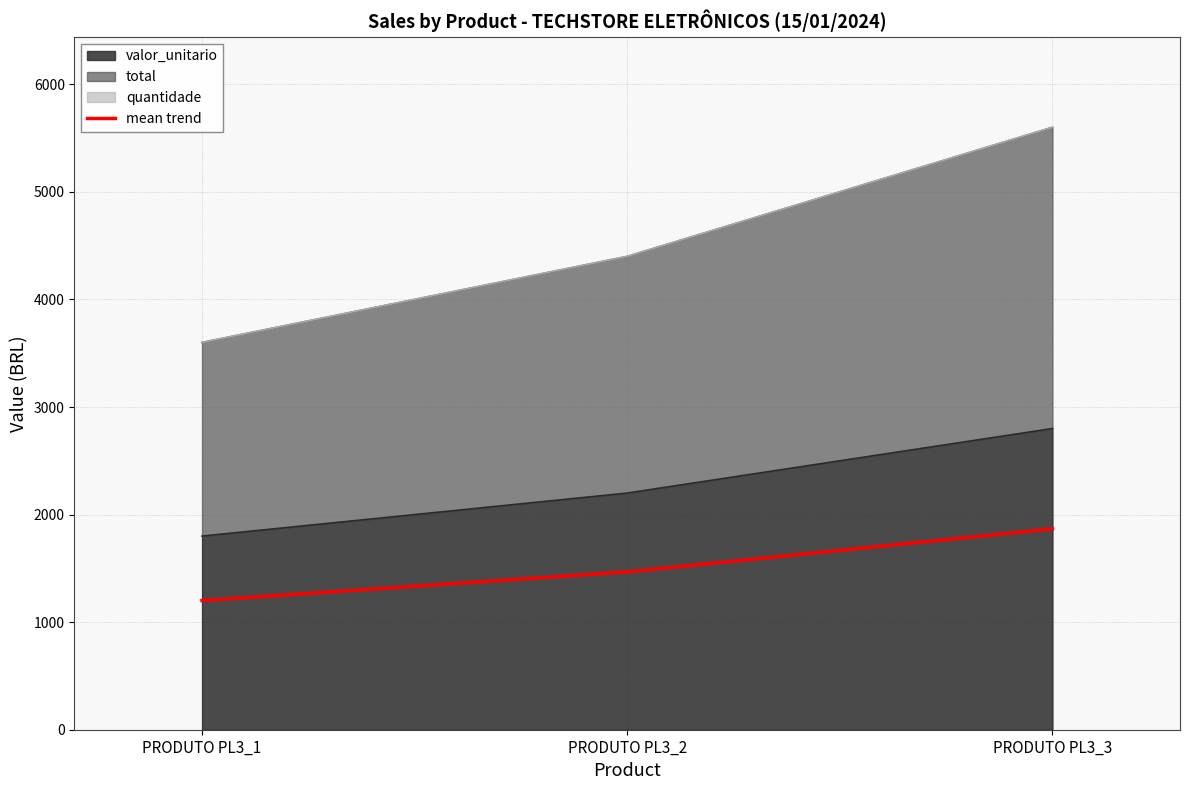

How many categories are shown in the chart?

3